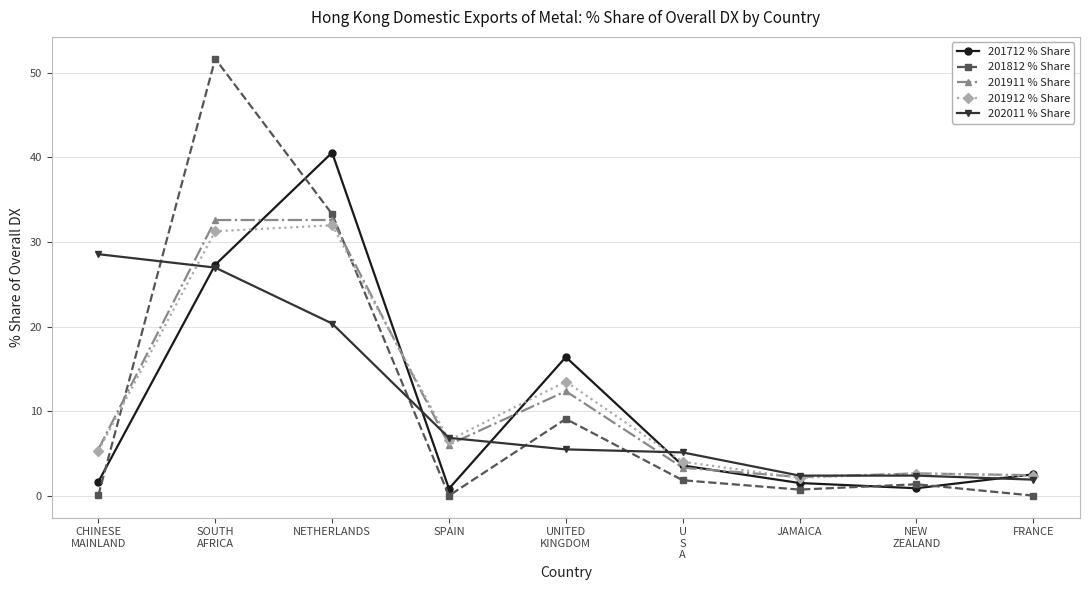

What position from the left is U
S
A?

6